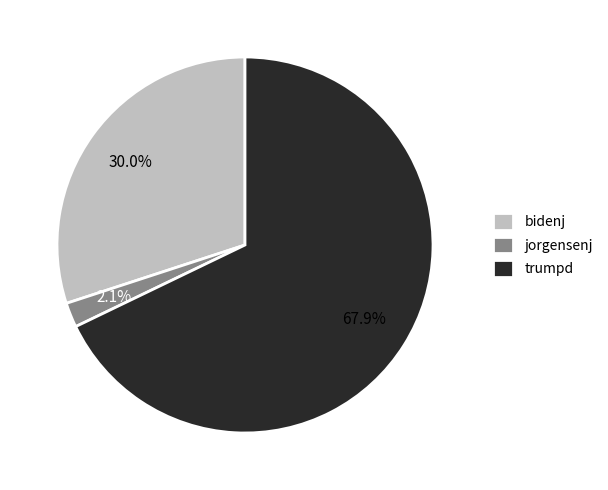

To the nearest percent, what portion does bidenj represent?

30%